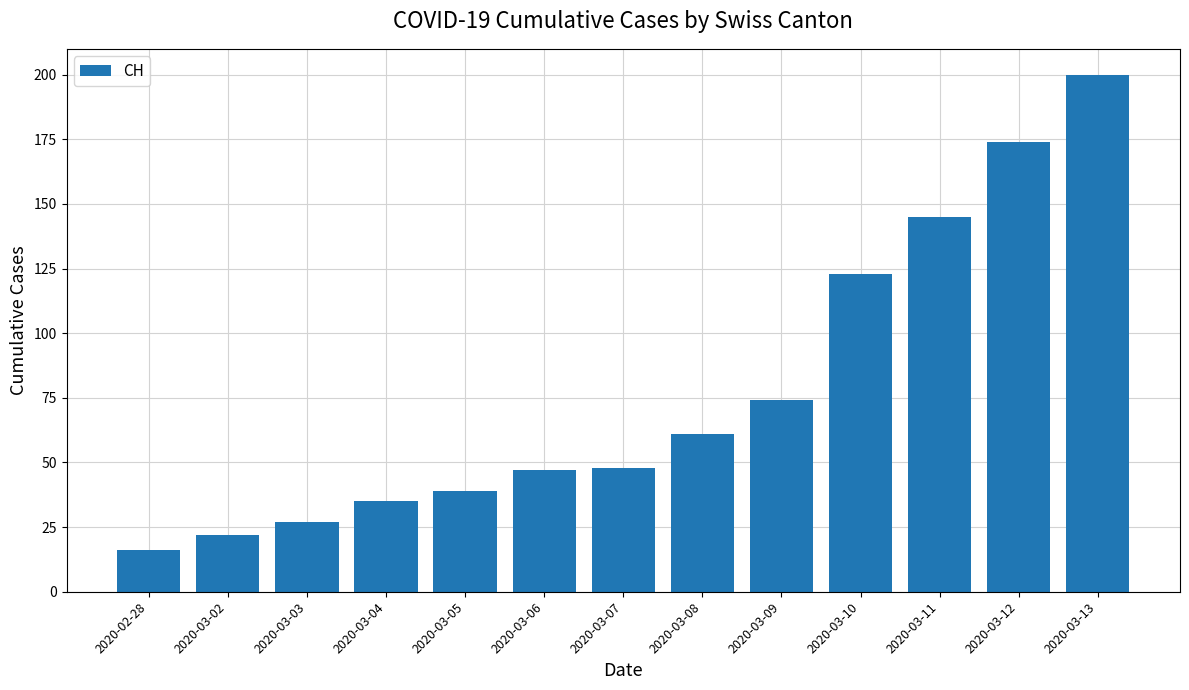

Which category has the lowest value across all series?

2020-02-28